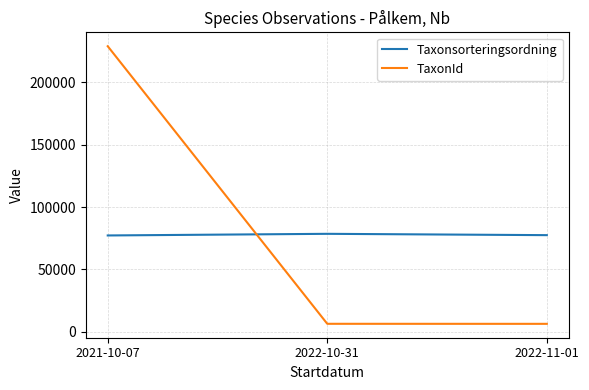

Count the number of data series in this chart.

2